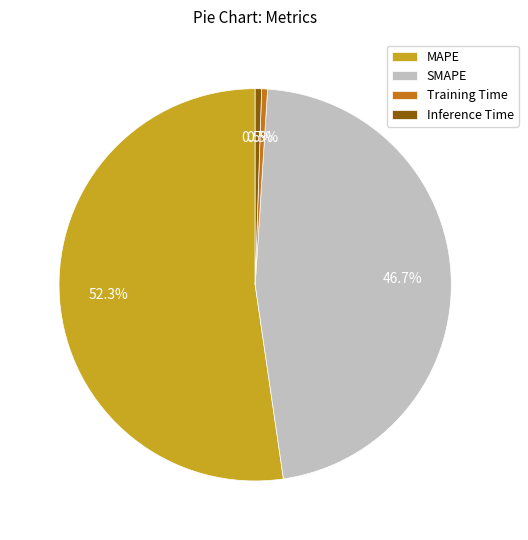

Between Inference Time and MAPE, which is larger?

MAPE